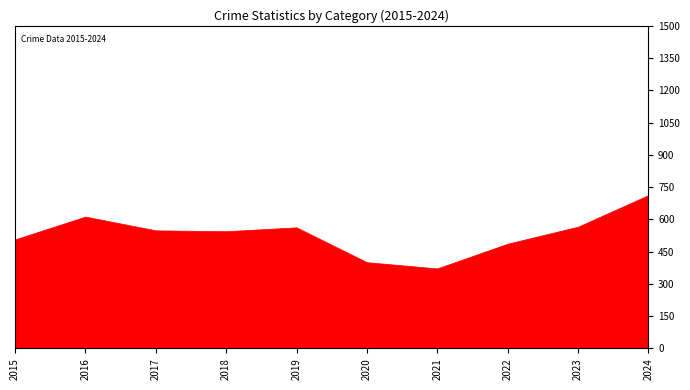

What is the sum of the Theft values at 2019 and 2024?

1276